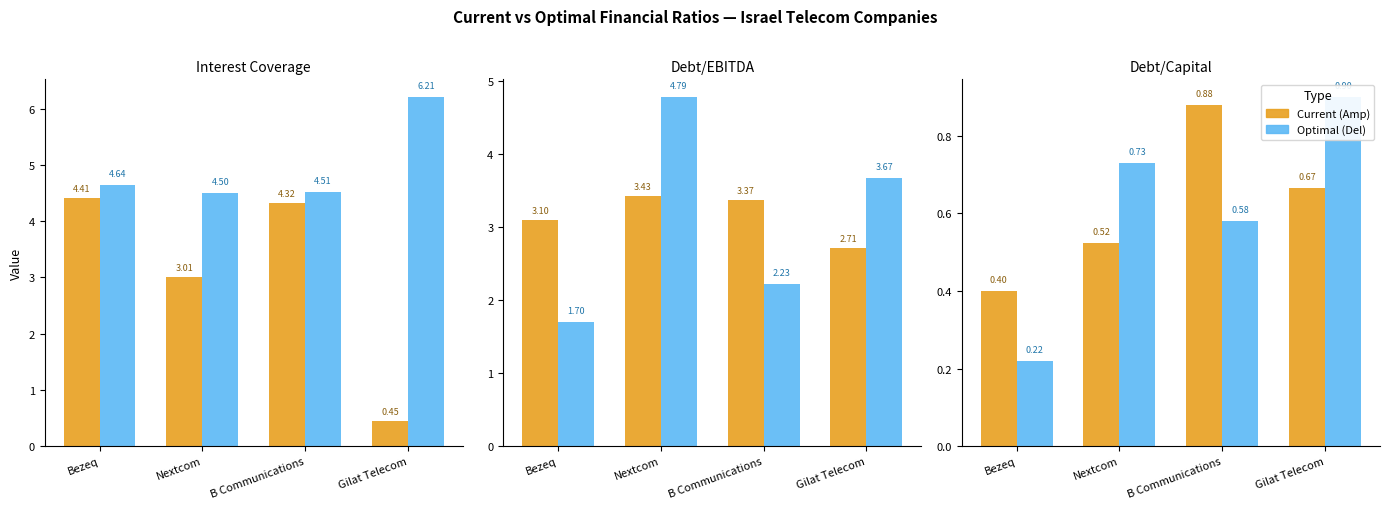

How many series are shown in this chart?

2